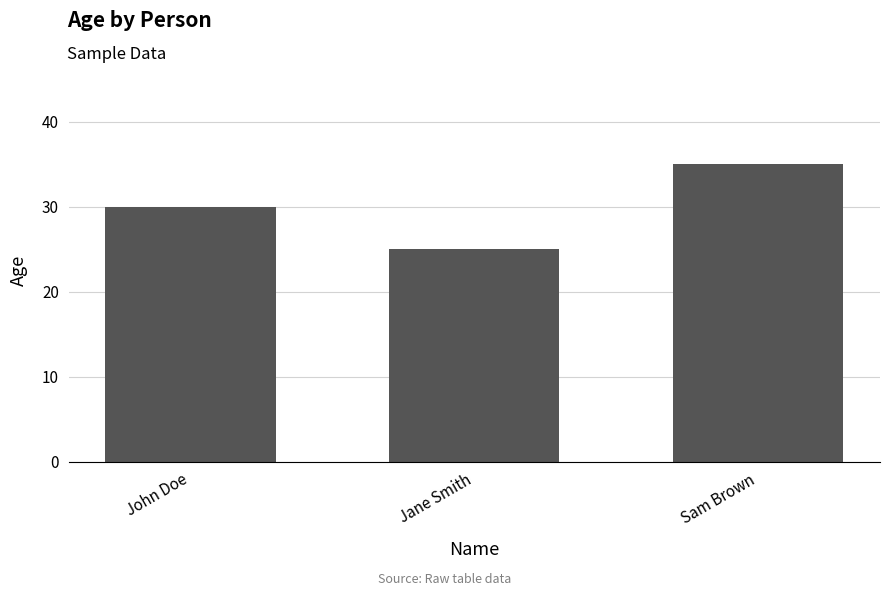

What is the smallest value displayed?

25